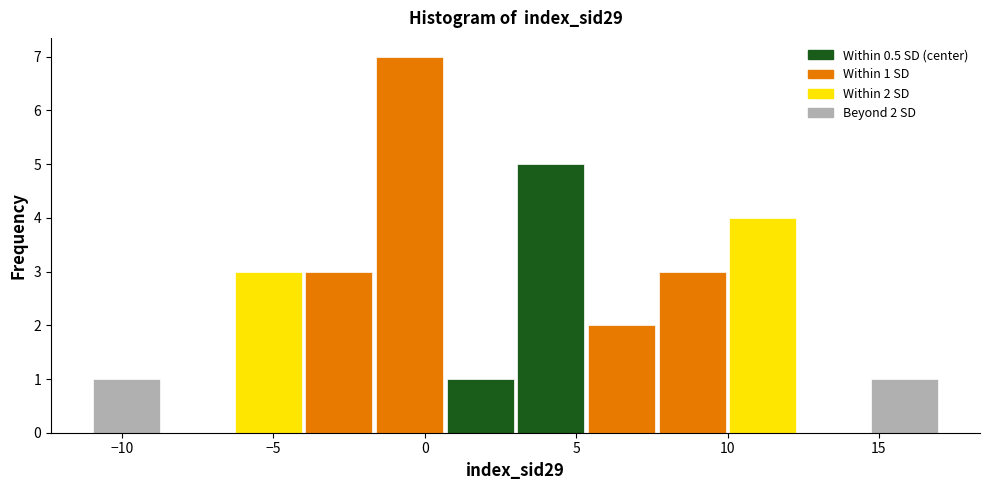

Over which range of the x-axis is the bar tallest?

-1.5 to 0.5